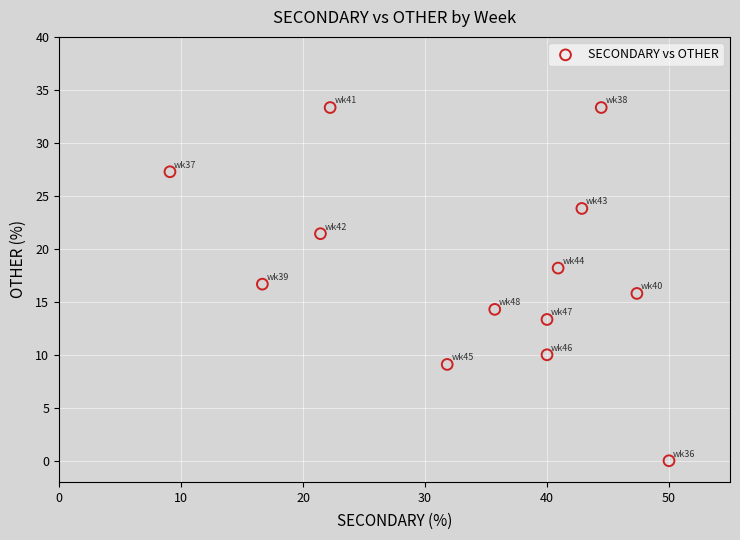

What is the range of Y values (max minus min)?

33.3